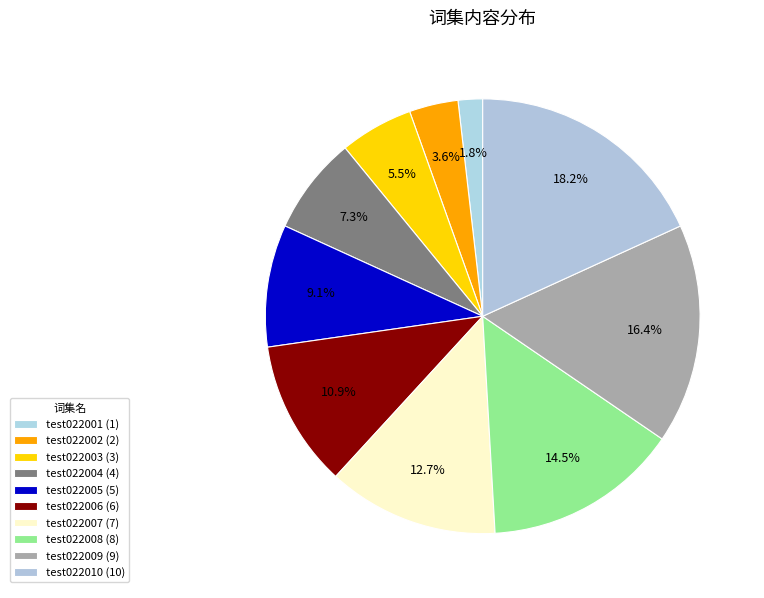

How many segments does this pie chart have?

10